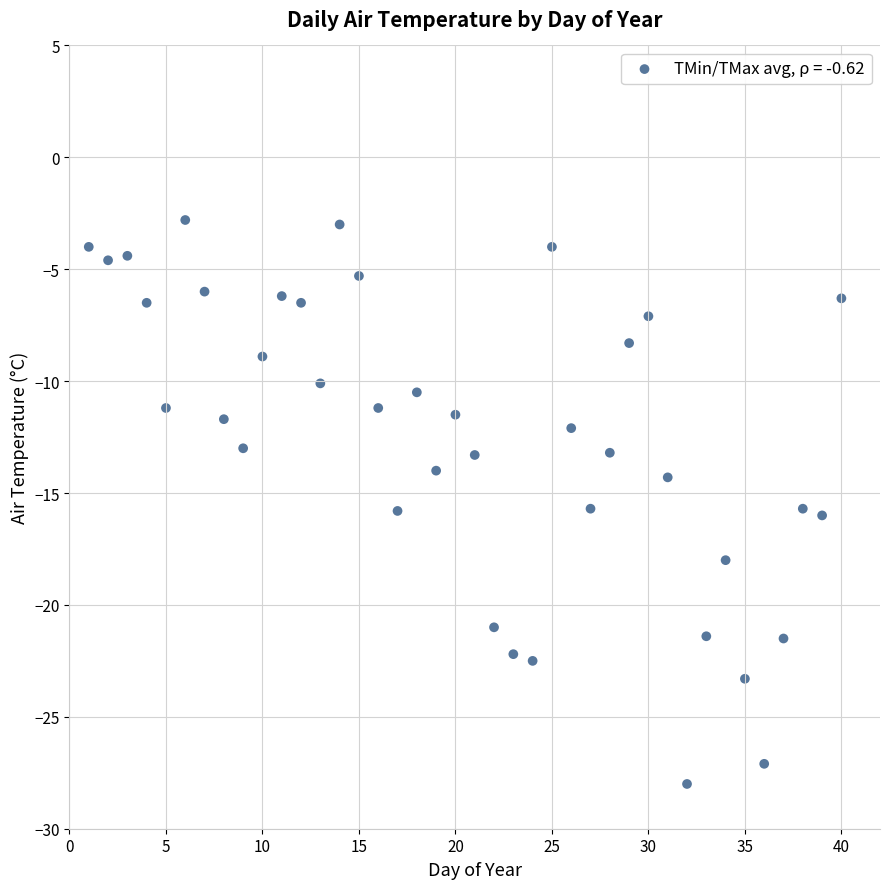

What is the range of Y values (max minus min)?

25.2